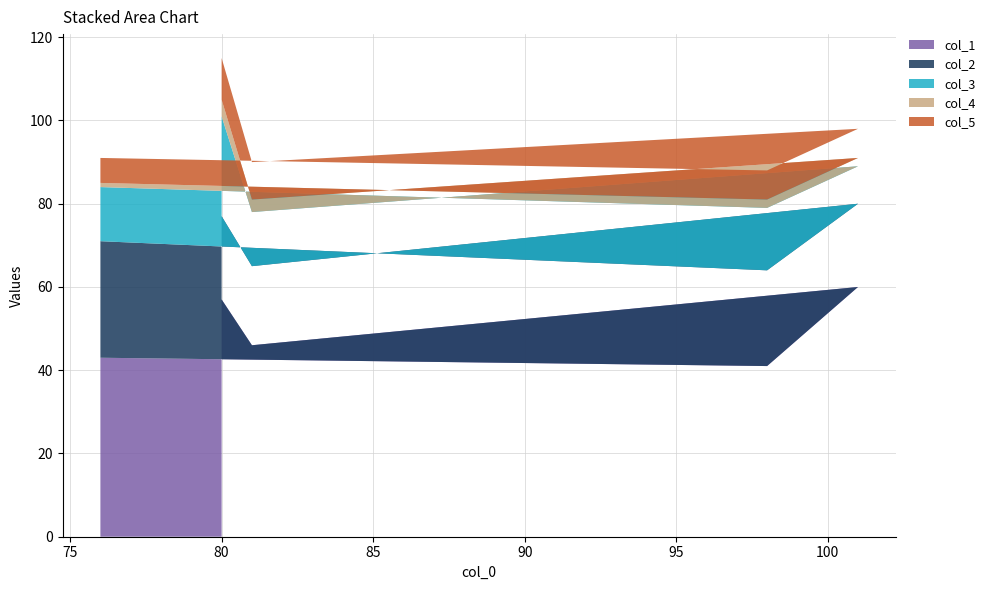

Reading right to left, what are all the values shown in this chart?

col_1: 80=57	81=46	101=60	98=41	76=43
col_2: 80=20	81=19	101=20	98=23	76=28
col_3: 80=24	81=13	101=9	98=15	76=13
col_4: 80=4	81=3	101=2	98=2	76=1
col_5: 80=10	81=9	101=7	98=7	76=6